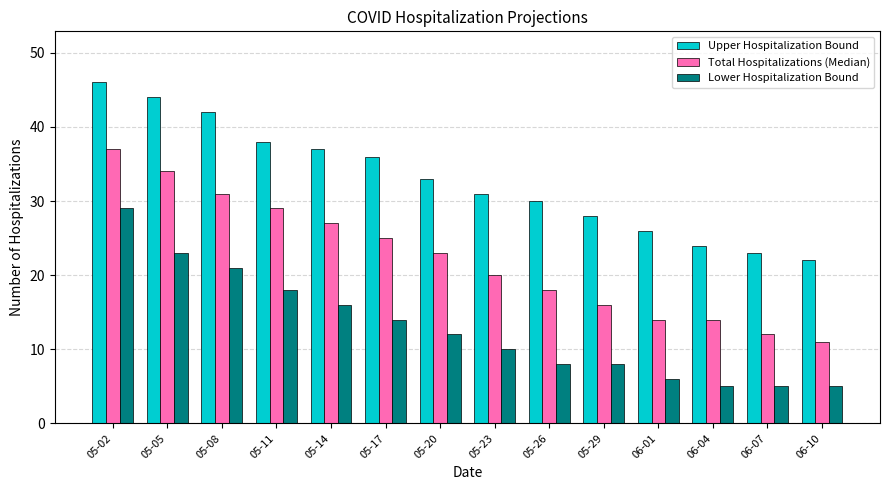

The Total Hospitalizations (Median) series shows 8 at 05-08. True or false?

False